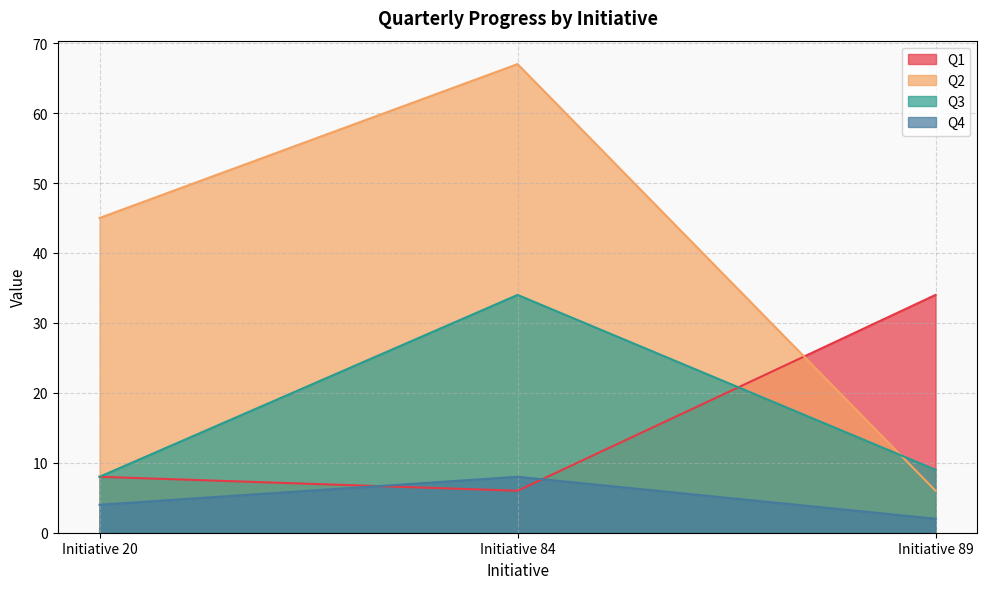

What is the minimum value for Q3?

8